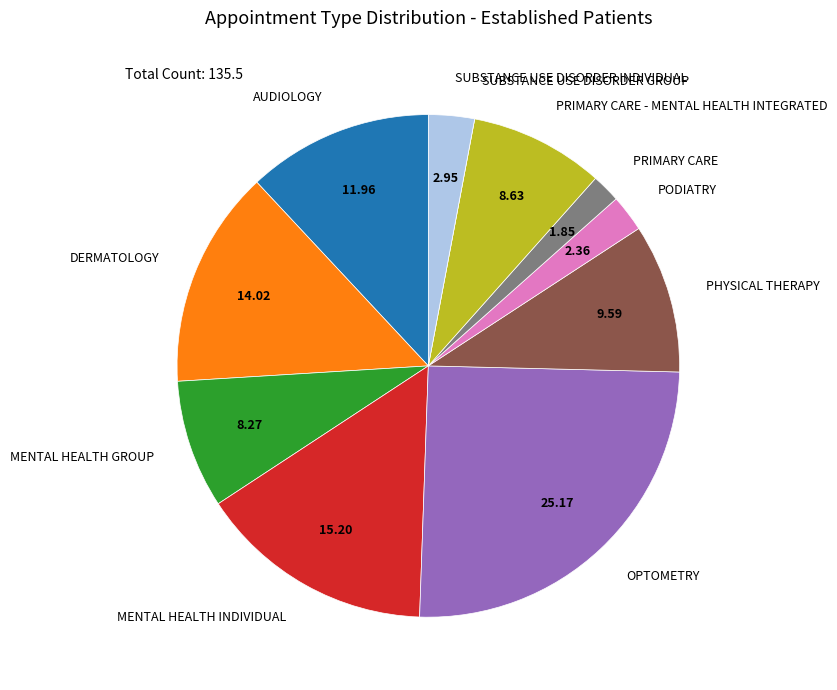

What is the ratio of the value at PRIMARY CARE - MENTAL HEALTH INTEGRATED to the value at OPTOMETRY?

0.3